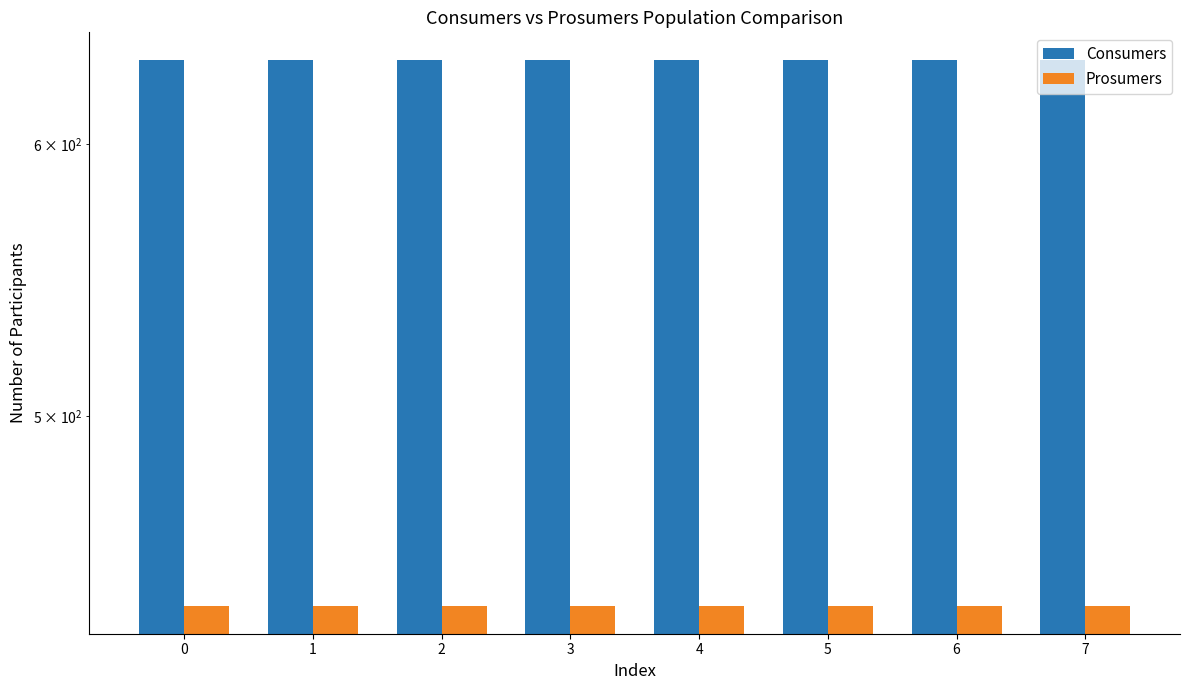

Reading left to right, transcribe all the data shown in this chart.

Consumers: 635	635	635	635	635	635	635	635
Prosumers: 440	440	440	440	440	440	440	440